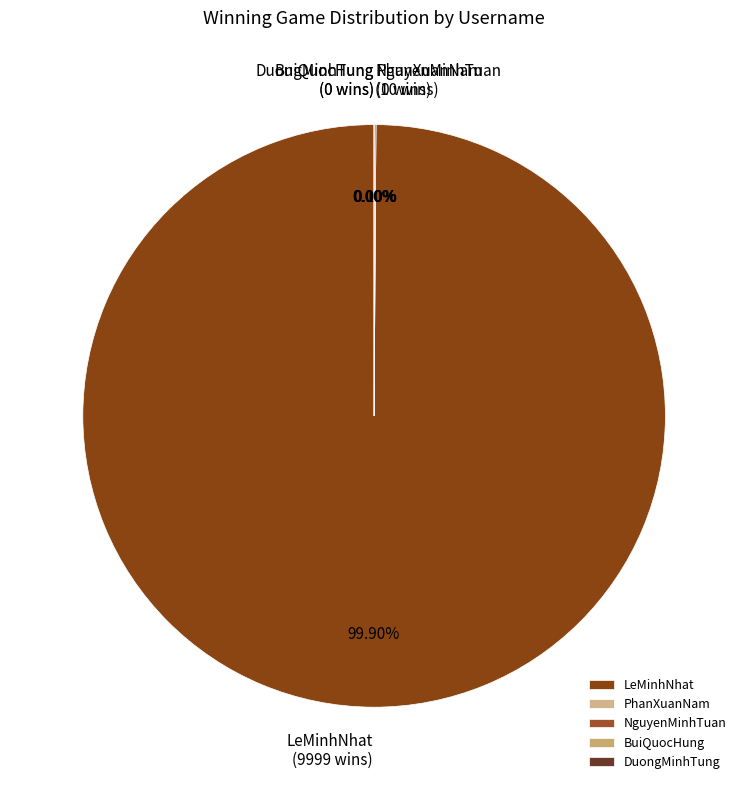

Is it true that BuiQuocHung is 1% of the pie?

False